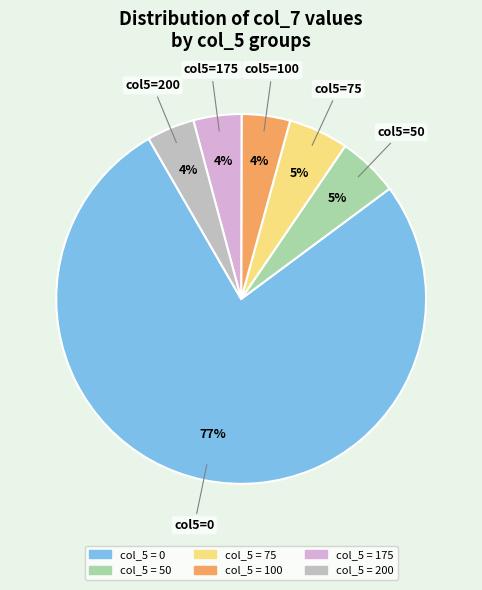

How many segments does this pie chart have?

6